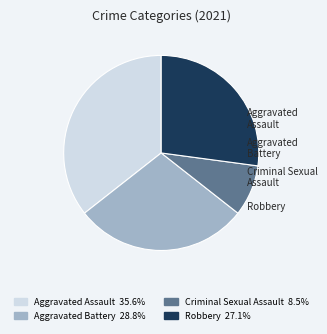

Which has a higher value, Criminal Sexual Assault or Robbery?

Robbery